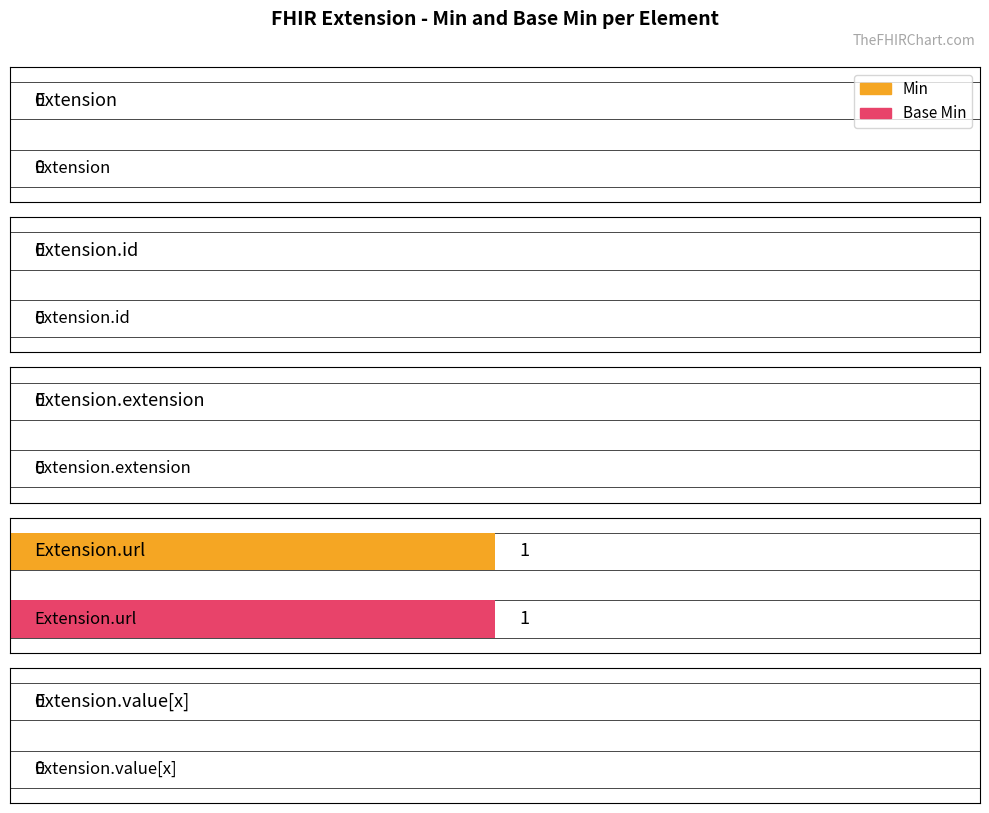

List the series in order of their peak value, highest first.

Min, Base Min